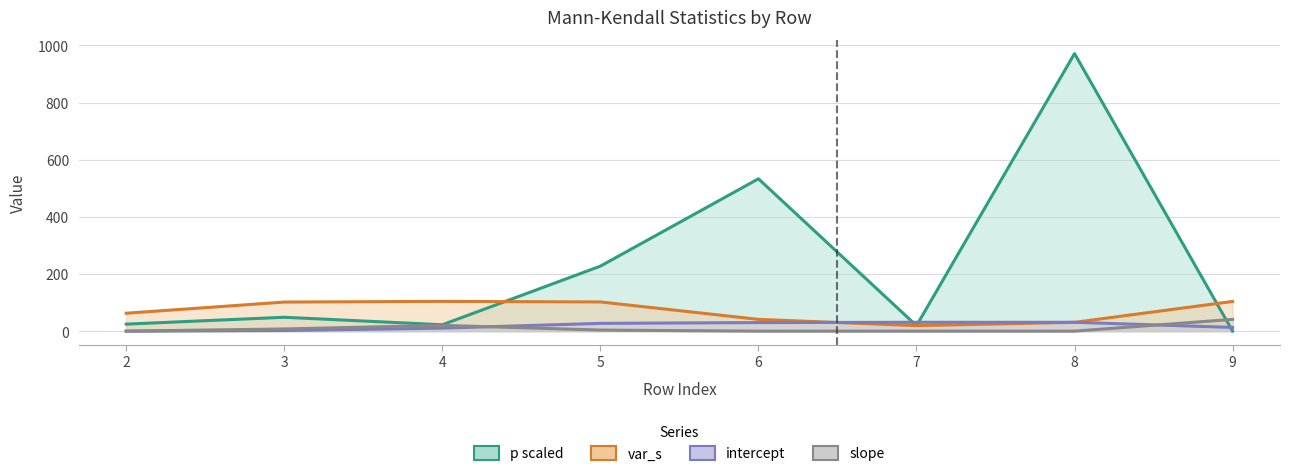

Reading left to right, what are all the values shown in this chart?

p: 2=24.6	3=48.5	4=22.4	5=227.4	6=533.1	7=19.2	8=971.3	9=0.0
var_s: 2=62.7	3=101.8	4=104.1	5=102.2	6=41.2	7=19.3	8=30.8	9=103.9
intercept: 2=0.0	3=2.3	4=10.5	5=27.2	6=30.0	7=31.0	8=31.0	9=12.9
slope: 2=0.0	3=7.7	4=20.3	5=3.7	6=0.0	7=0.0	8=0.0	9=41.2